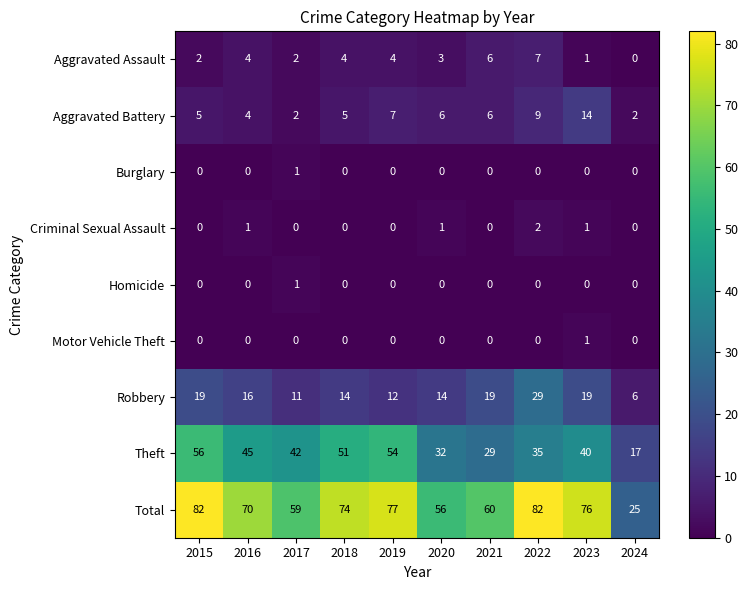

What is the difference between the highest and lowest values at 2015?

82